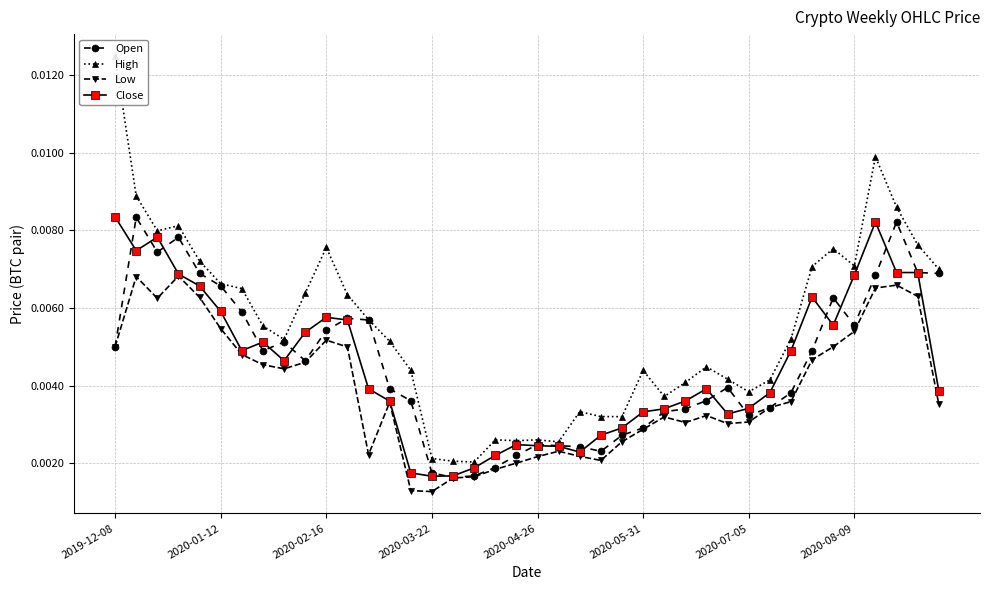

At 39, list the series in order from smallest to largest.

Low, Close, Open, High